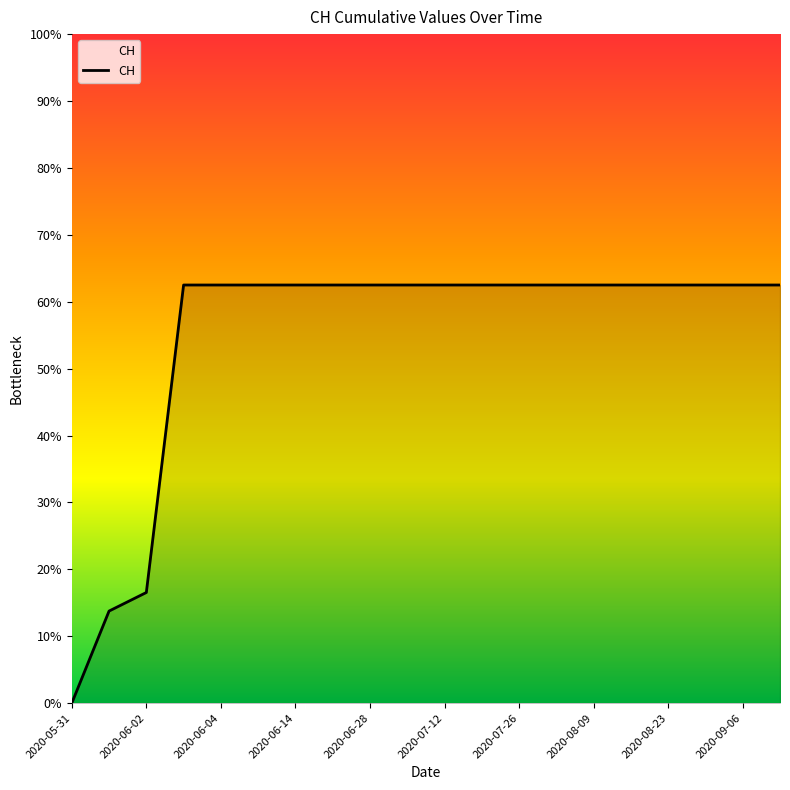

Does the chart have visible grid lines?

No